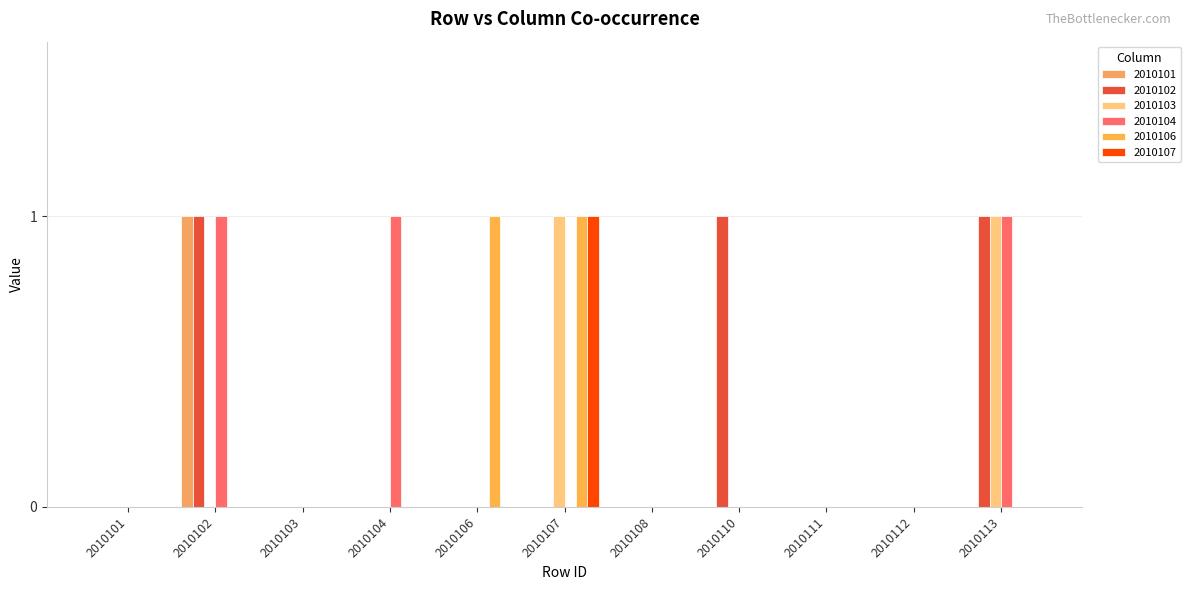

Are the bars grouped side by side (vs. stacked)?

Yes